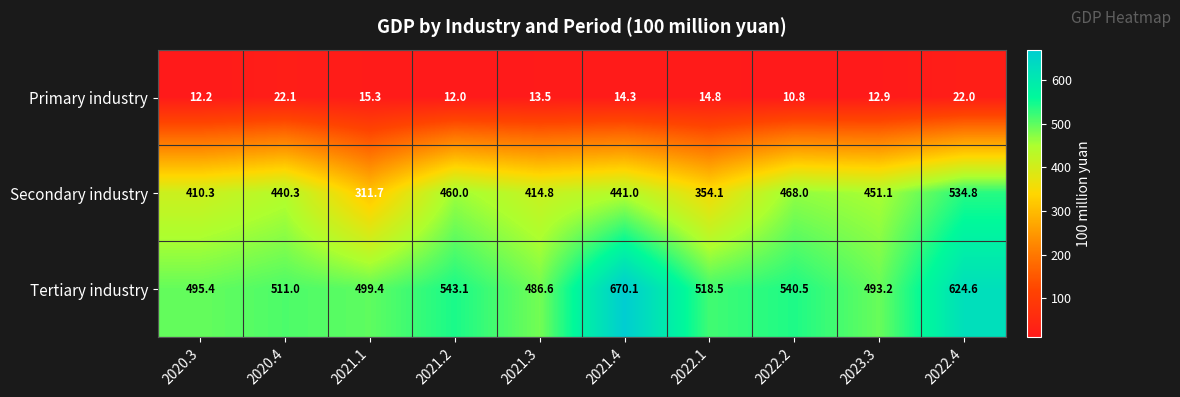

At which category does the chart reach its minimum across all series?

2022.2